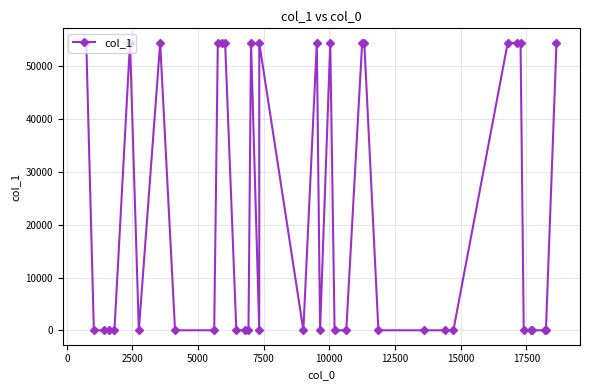

True or false: there are more than 1 points higher than both neighbors.

True